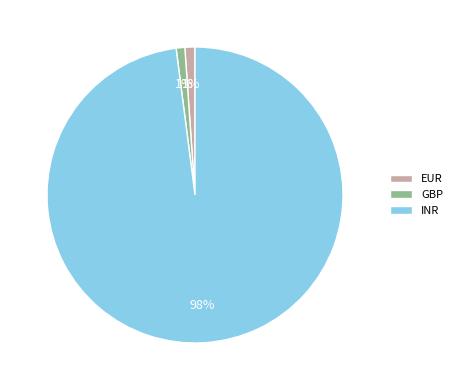

Which category has the biggest portion of the pie?

INR